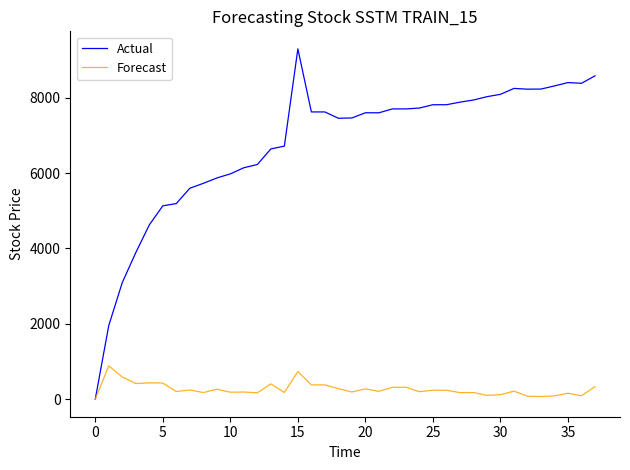

List the series in order of their overall mean, highest first.

Actual, Forecast